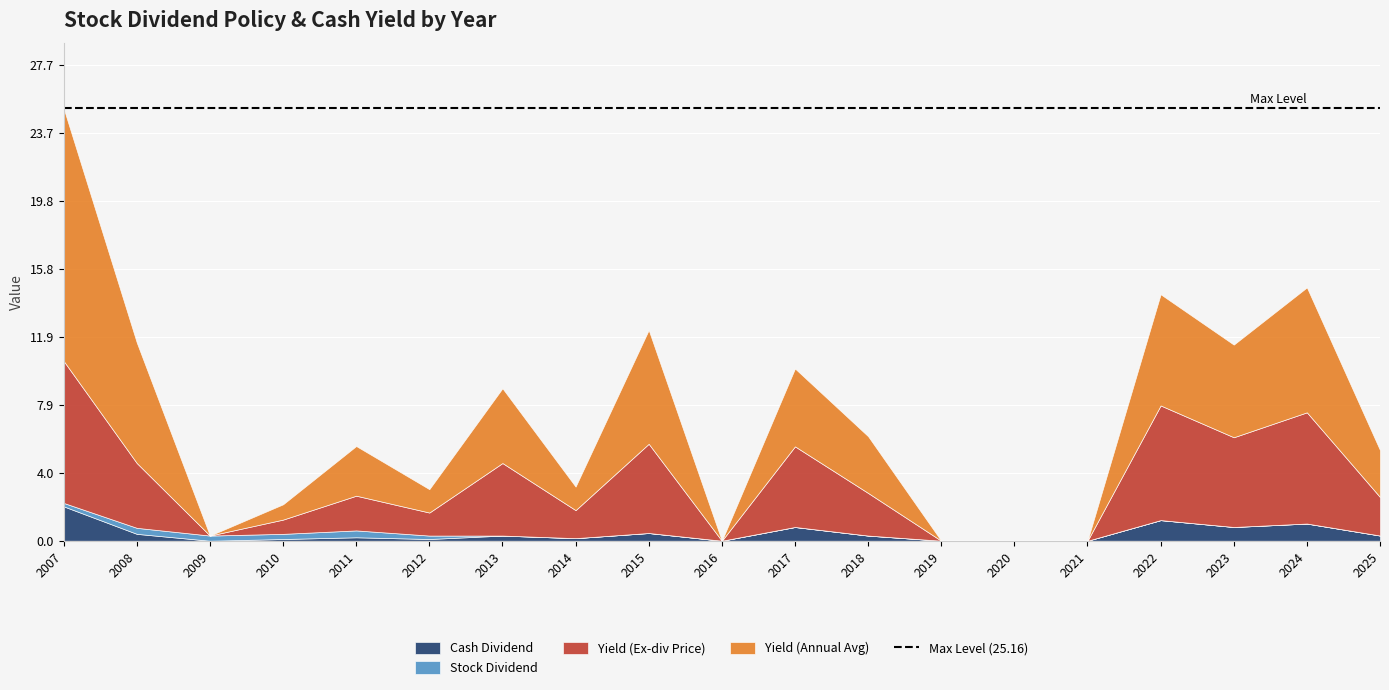

Reading left to right, extract all data points from this chart.

Cash Dividend: 2.0	0.4	0.0	0.1	0.2	0.1	0.3	0.1	0.5	0.0	0.8	0.3	0.0	0.0	0.0	1.2	0.8	1.0	0.3
Stock Dividend: 0.2	0.3	0.3	0.3	0.4	0.2	0.0	0.0	0.0	0.0	0.0	0.0	0.0	0.0	0.0	0.0	0.0	0.0	0.0
Yield (Ex-div Price): 8.3	3.8	0.0	0.8	2.0	1.3	4.2	1.6	5.2	0.0	4.7	2.5	0.0	0.0	0.0	6.7	5.2	6.5	2.2
Yield (Annual Avg): 14.7	7.0	0.0	0.9	2.9	1.4	4.3	1.4	6.6	0.0	4.5	3.3	0.0	0.0	0.0	6.5	5.4	7.3	2.7